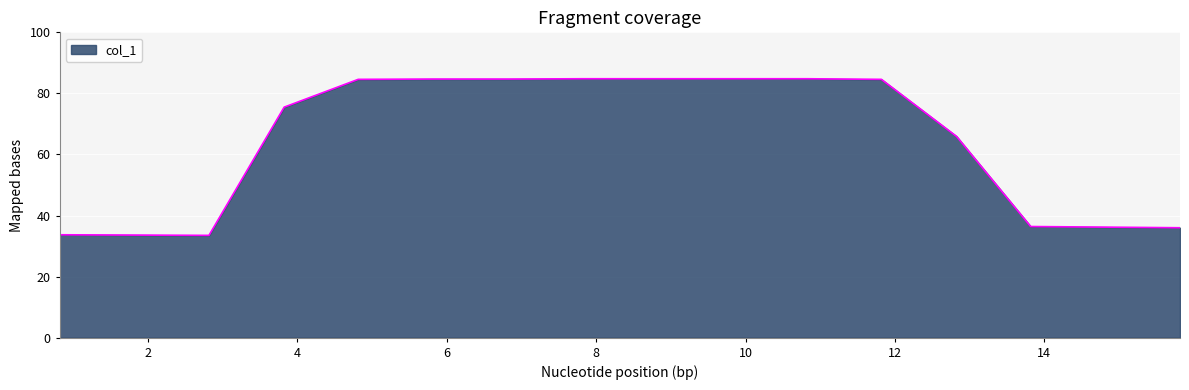

What is the greatest value displayed?

84.8